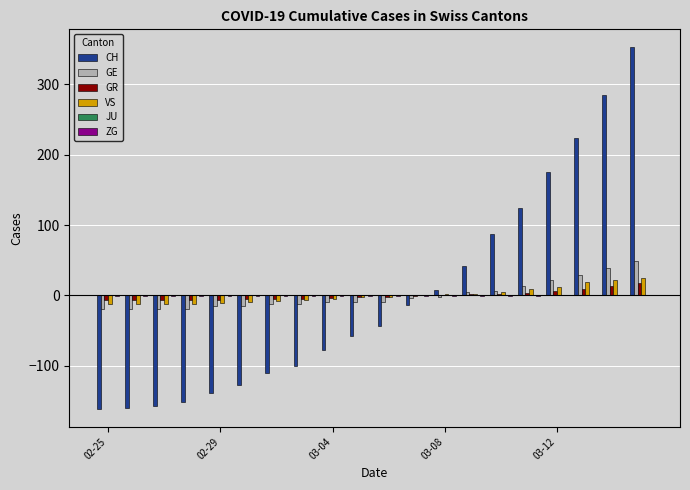

Which series has the widest spread of values?

CH